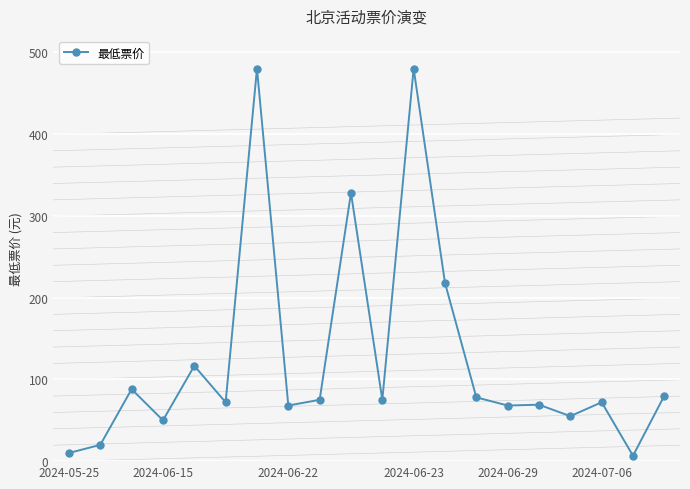

What is the difference between the second highest and minimum values?

473.4